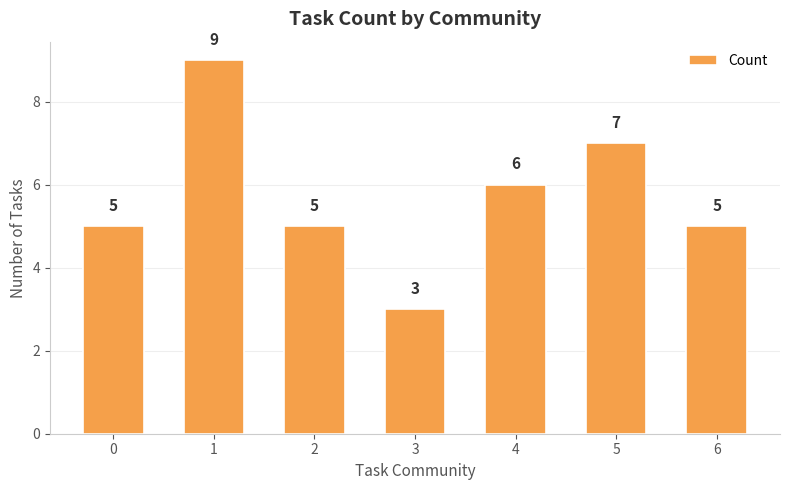

Reading left to right, extract all data points from this chart.

5	9	5	3	6	7	5